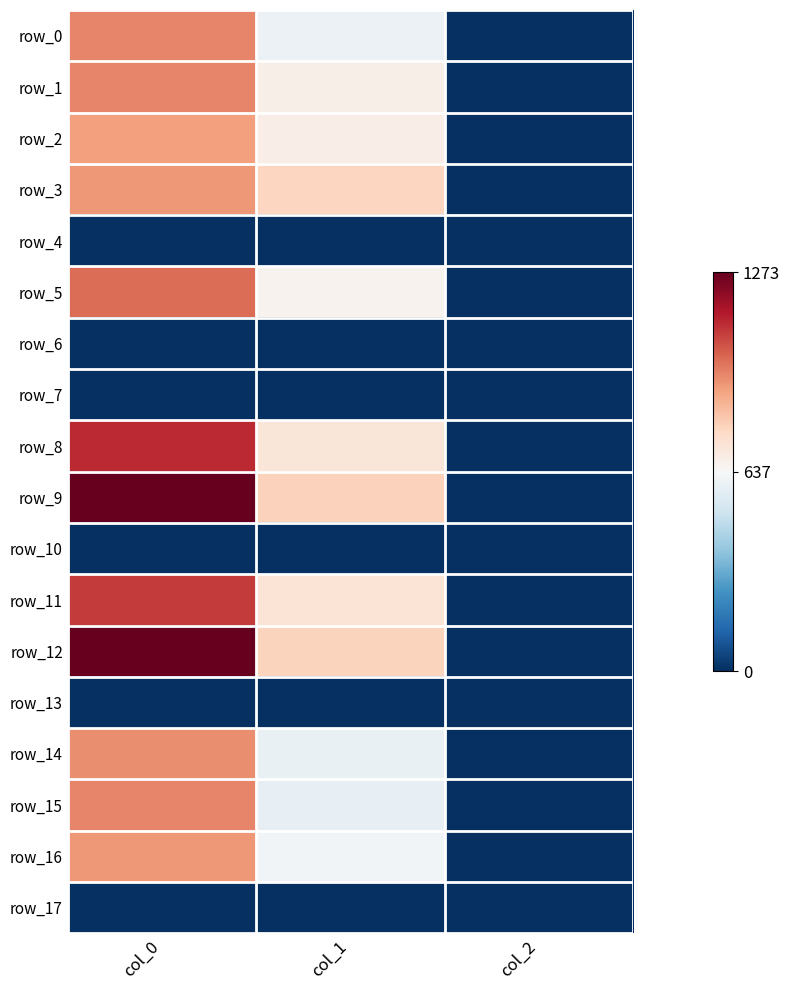

Reading left to right, extract all data points from this chart.

row_0: col_0=946.7	col_1=597.4	col_2=2.0
row_1: col_0=946.7	col_1=671.6	col_2=2.0
row_2: col_0=900.0	col_1=678.4	col_2=2.0
row_3: col_0=913.3	col_1=772.9	col_2=2.0
row_4: col_0=0.0	col_1=0.0	col_2=0.0
row_5: col_0=993.3	col_1=658.1	col_2=2.0
row_6: col_0=0.0	col_1=0.0	col_2=0.0
row_7: col_0=0.0	col_1=0.0	col_2=0.0
row_8: col_0=1110.0	col_1=715.5	col_2=2.0
row_9: col_0=1273.3	col_1=783.0	col_2=2.0
row_10: col_0=0.0	col_1=0.0	col_2=0.0
row_11: col_0=1080.0	col_1=725.6	col_2=2.0
row_12: col_0=1273.3	col_1=779.6	col_2=2.0
row_13: col_0=0.0	col_1=0.0	col_2=0.0
row_14: col_0=933.3	col_1=587.2	col_2=2.0
row_15: col_0=950.0	col_1=583.9	col_2=2.0
row_16: col_0=913.3	col_1=617.6	col_2=2.0
row_17: col_0=0.0	col_1=0.0	col_2=0.0